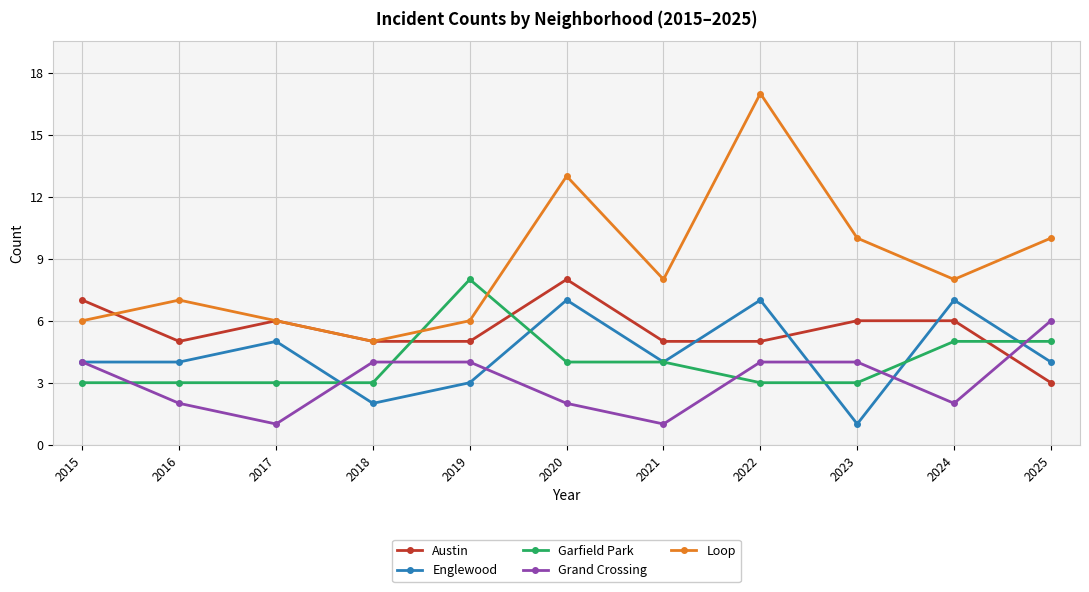

What are all the series names shown in the legend?

Austin, Englewood, Garfield Park, Grand Crossing, Loop